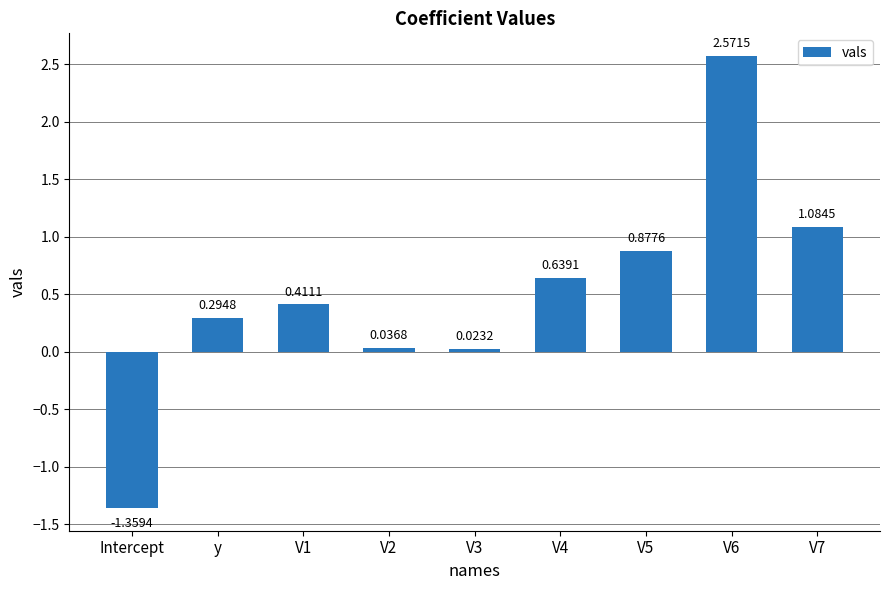

How many bars are there in total?

9